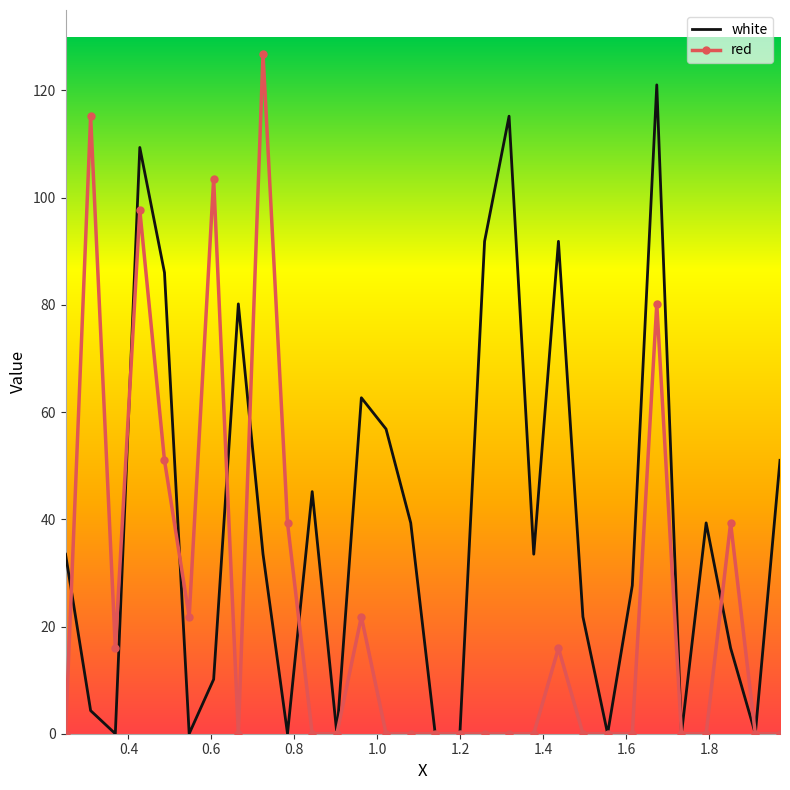

Reading right to left, transcribe all the data shown in this chart.

white: 51.0	0.0	16.0	39.3	0.0	121.0	27.7	0.0	21.8	91.8	33.5	115.2	91.8	0.0	0.0	39.3	56.8	62.7	0.0	45.2	0.0	33.5	80.2	10.1	0.0	86.0	109.4	0.0	4.3	33.5
red: 0.0	0.0	39.3	0.0	0.0	80.2	0.0	0.0	0.0	16.0	0.0	0.0	0.0	0.0	0.0	0.0	0.0	21.8	0.0	0.0	39.3	126.9	0.0	103.5	21.8	51.0	97.7	16.0	115.2	0.0